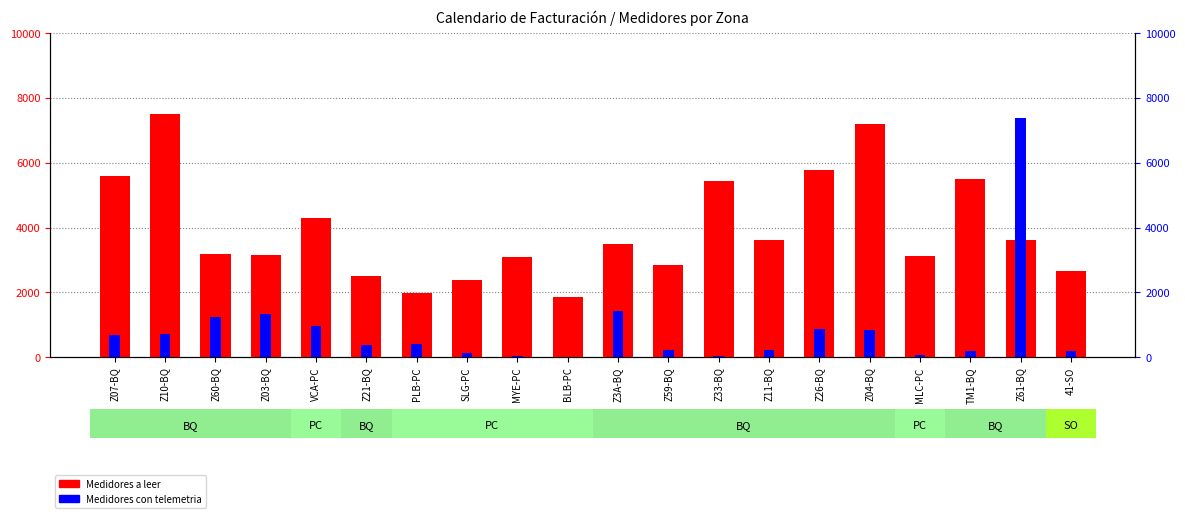

What is the label of the 4th bar from the right?

MLC-PC